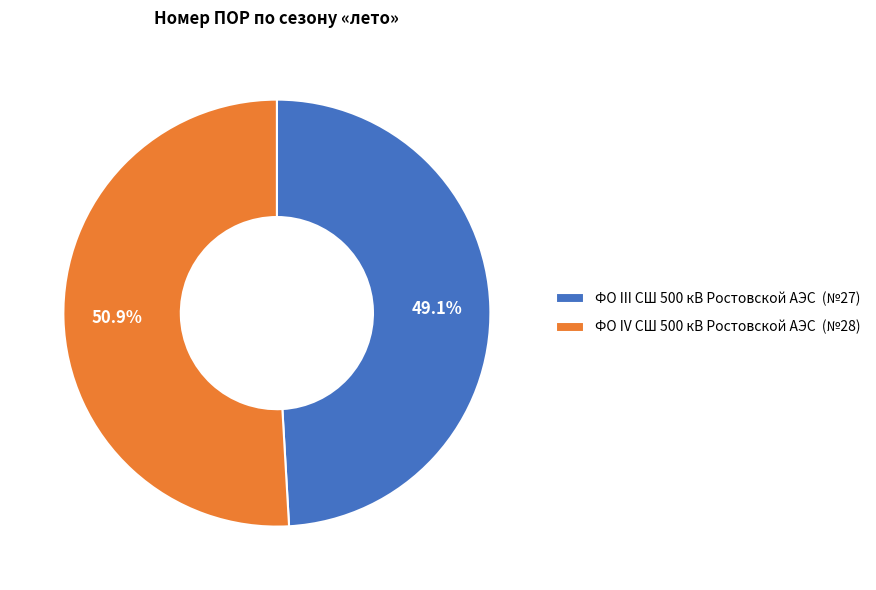

Is it true that ФО III СШ 500 кВ Ростовской АЭС is 49% of the pie?

True